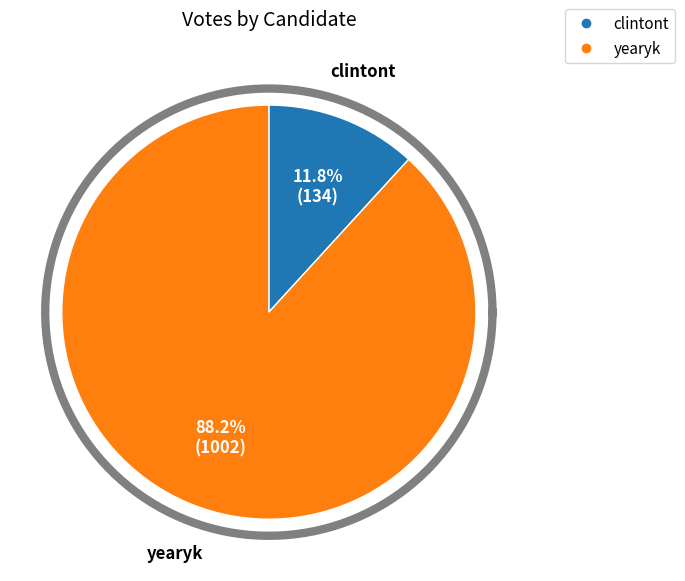

Which category has the smallest portion of the pie?

clintont